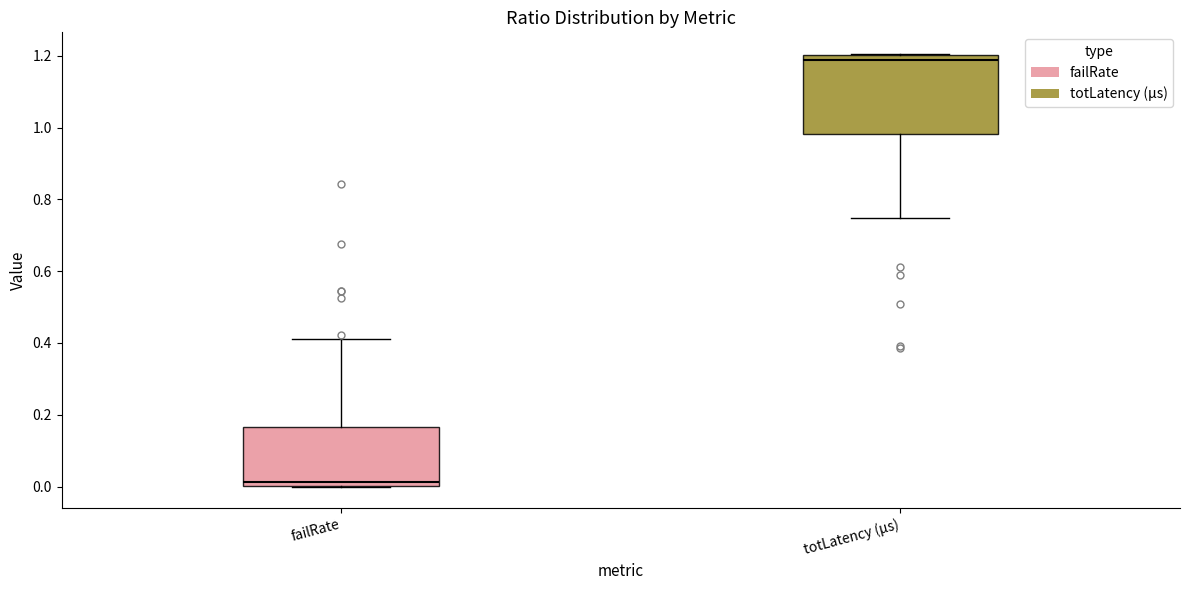

Where does the median line of the box for failRate sit on the y-axis? The values are not printed on the chart, so give them approximately, as read against the axis.

0.02